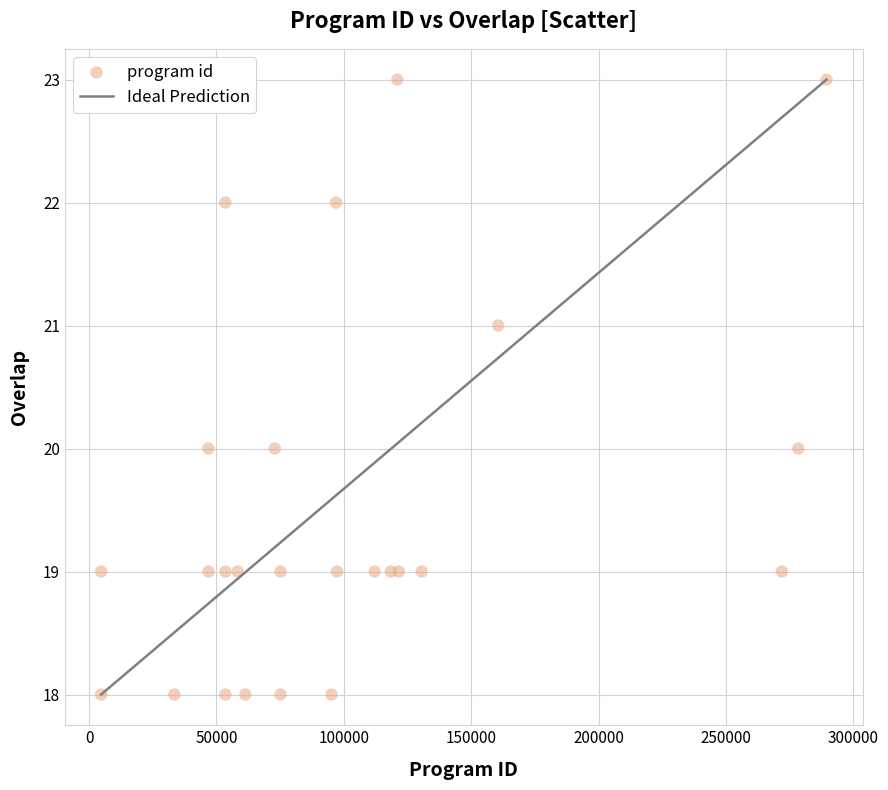

What is the range of X values (max minus min)?

284758